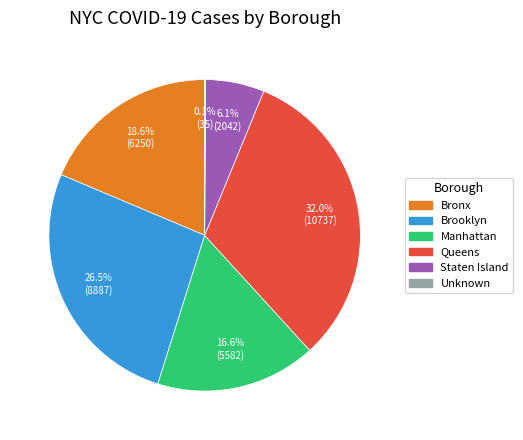

What percentage is the Staten Island slice, to the nearest percent?

6%